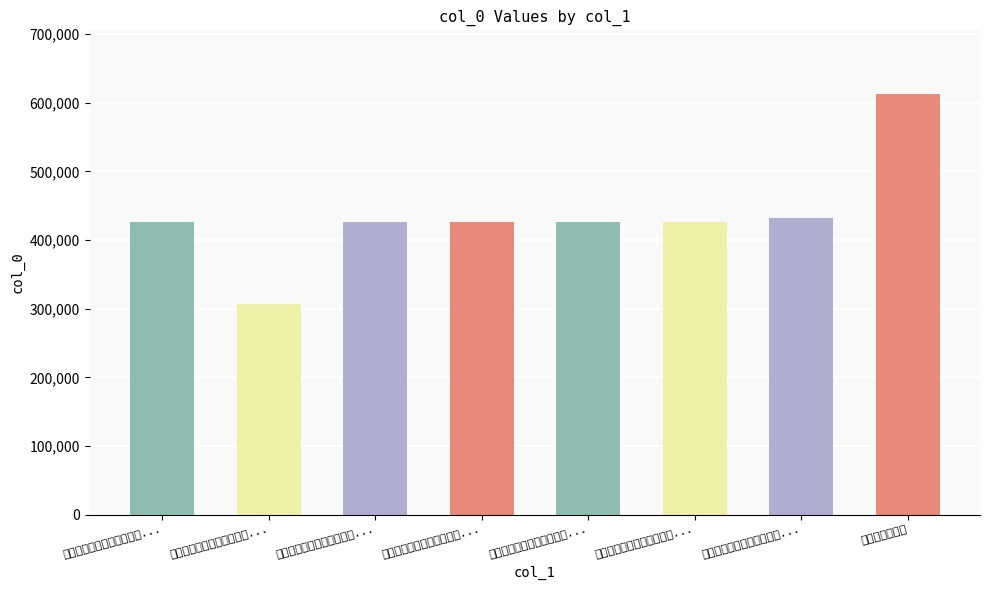

What is the sum of the values at 读赵翼论诗篇有感，用原韵亦成五首 其一 and 读赵翼论诗篇有感，用原韵亦成?

733655